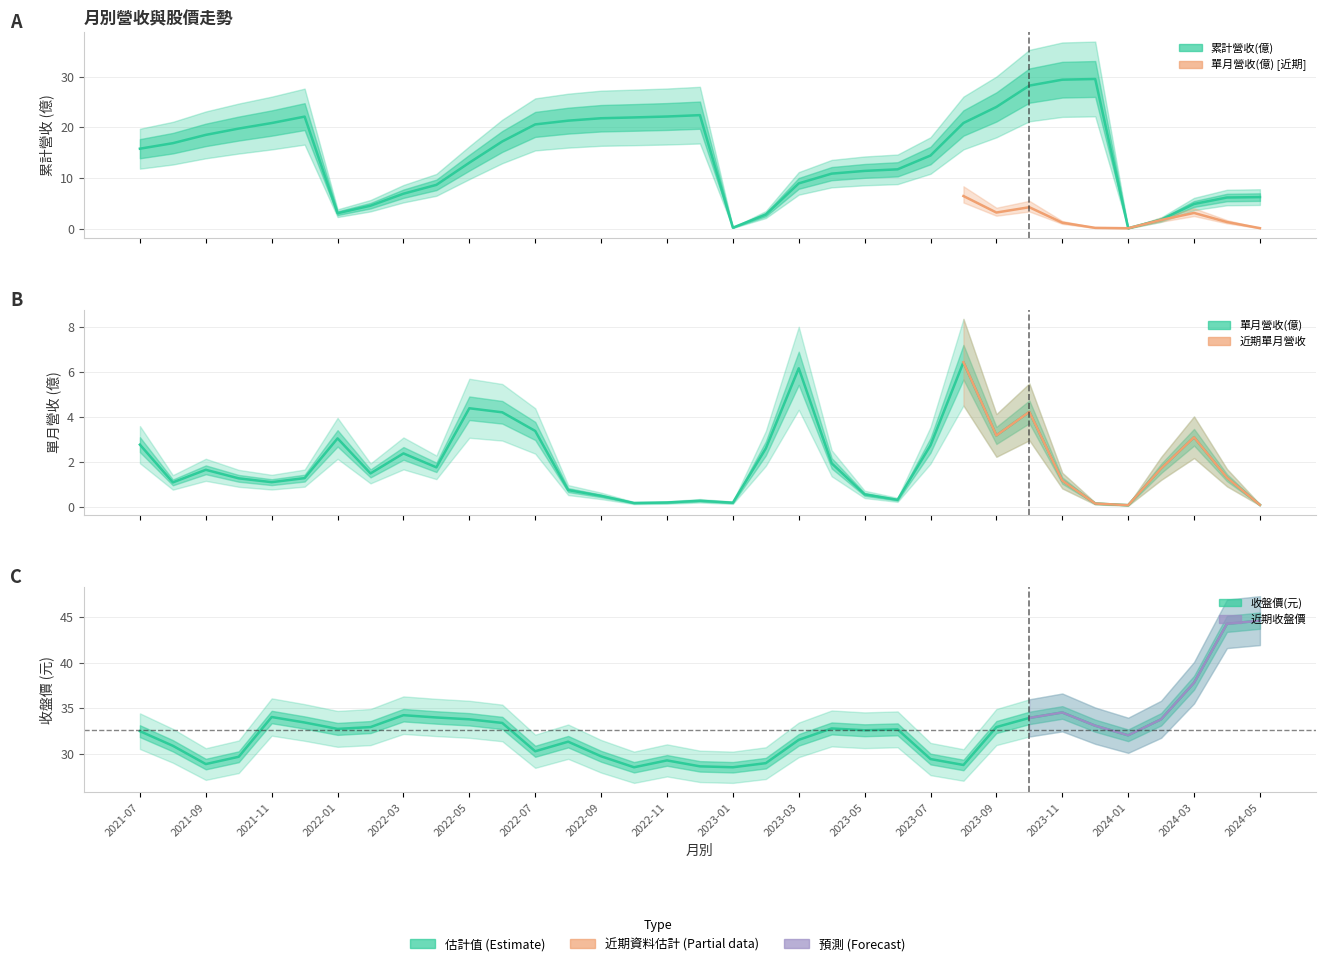

What is the smallest value displayed?

0.1